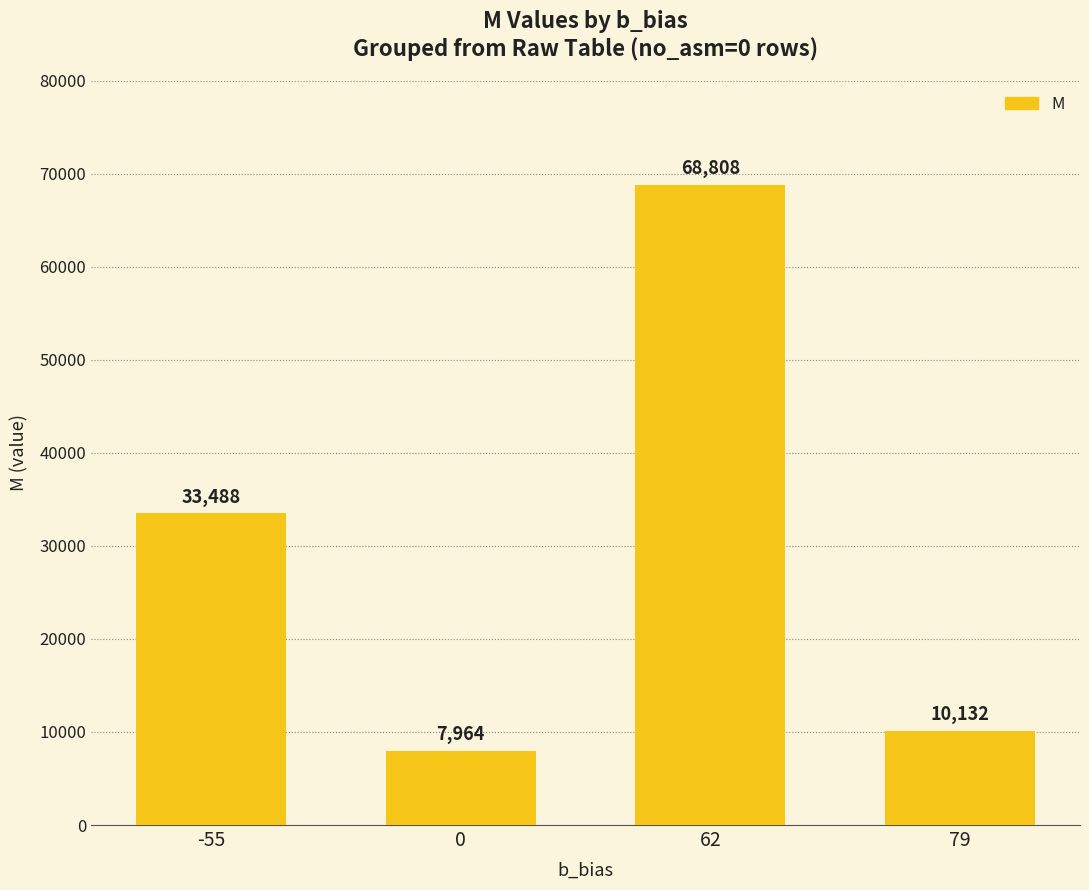

Rank the categories by value from lowest to highest.

0, 79, -55, 62